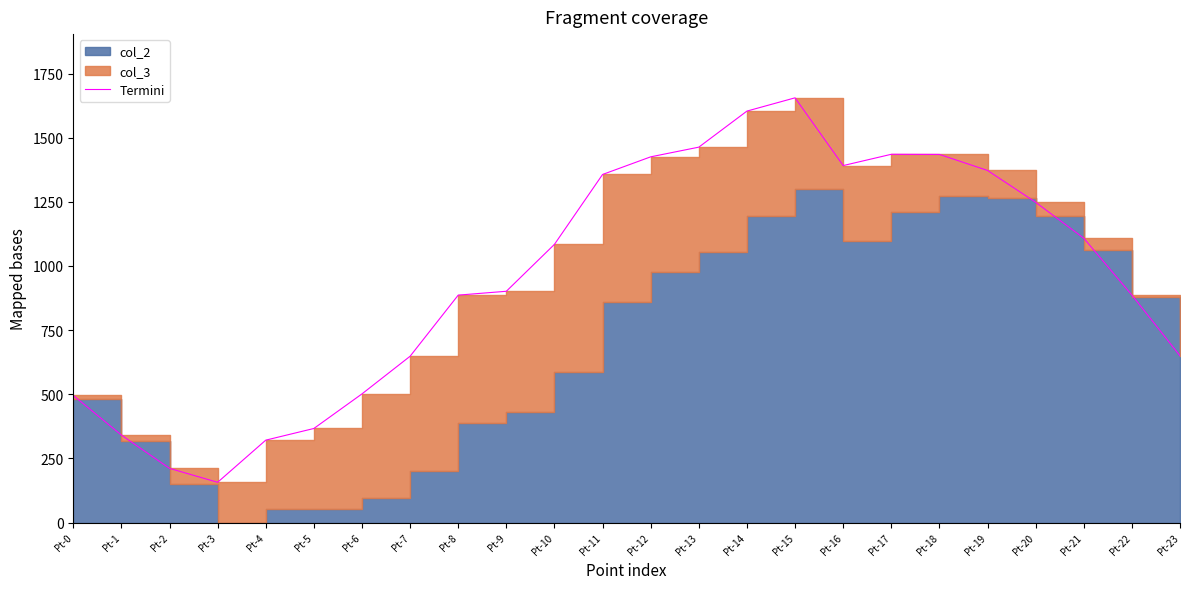

Read the value at Pt-1.

341.0